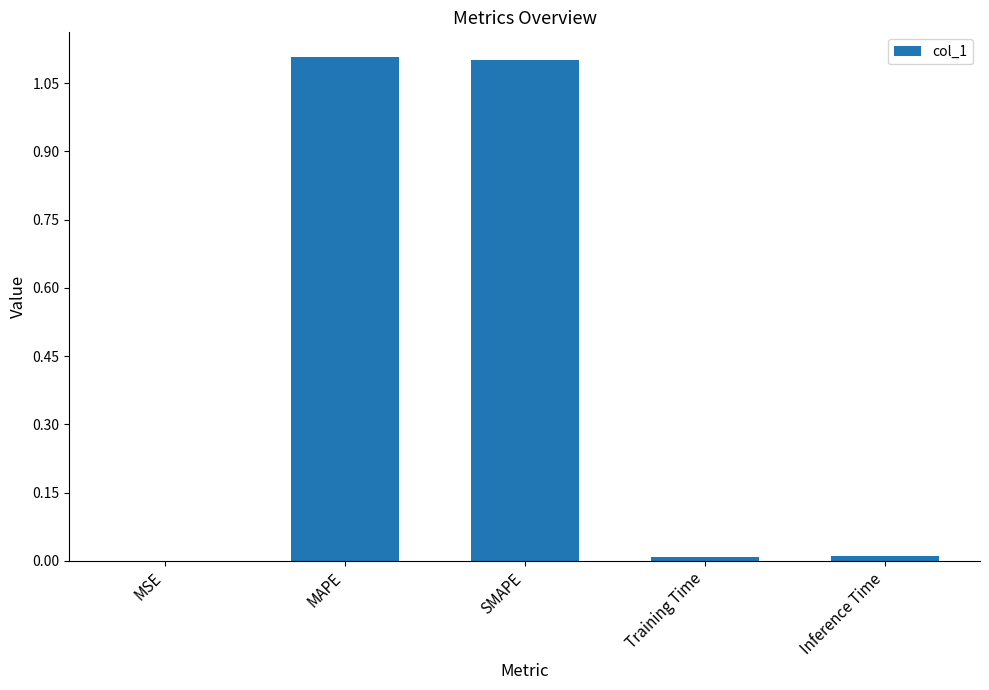

True or false: the data shows 1.1 at SMAPE.

True